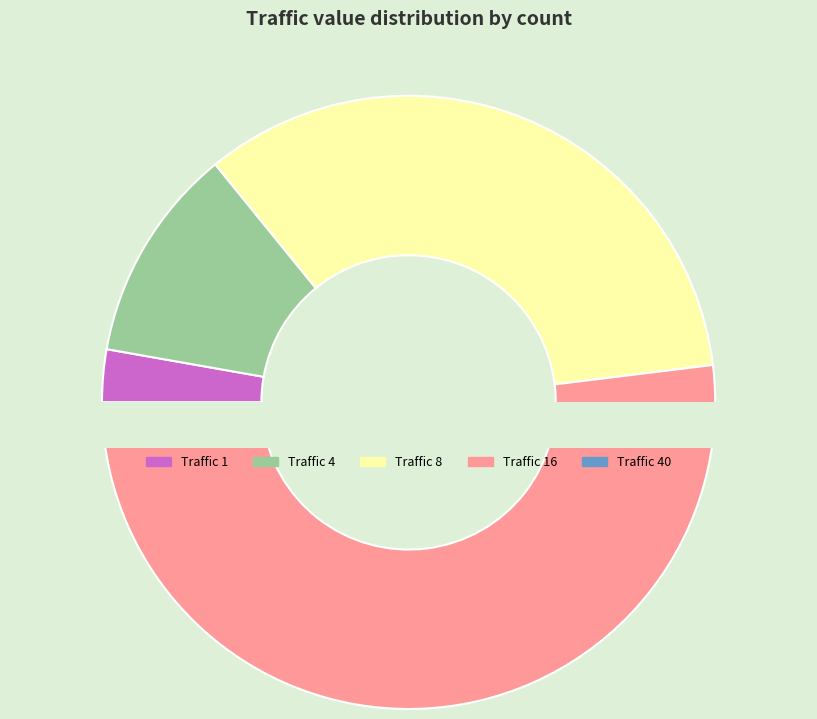

What is the total percentage of traffic 16 and traffic 4?

61.3%